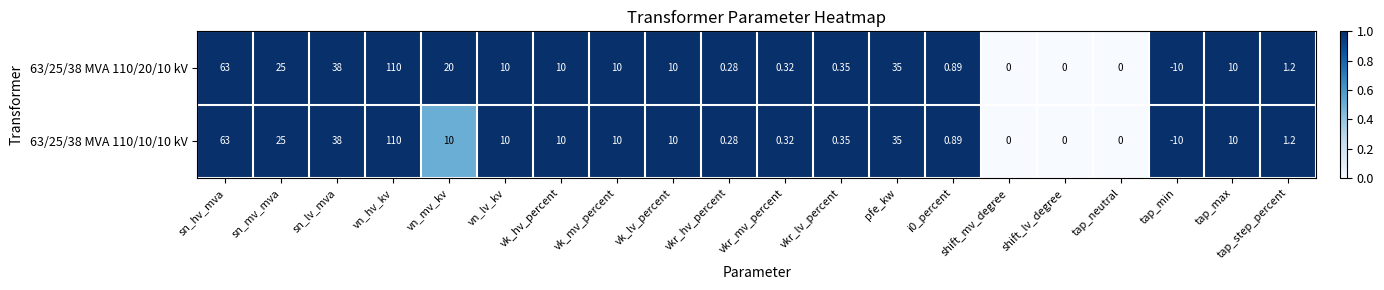

What is the greatest value displayed?

110.0